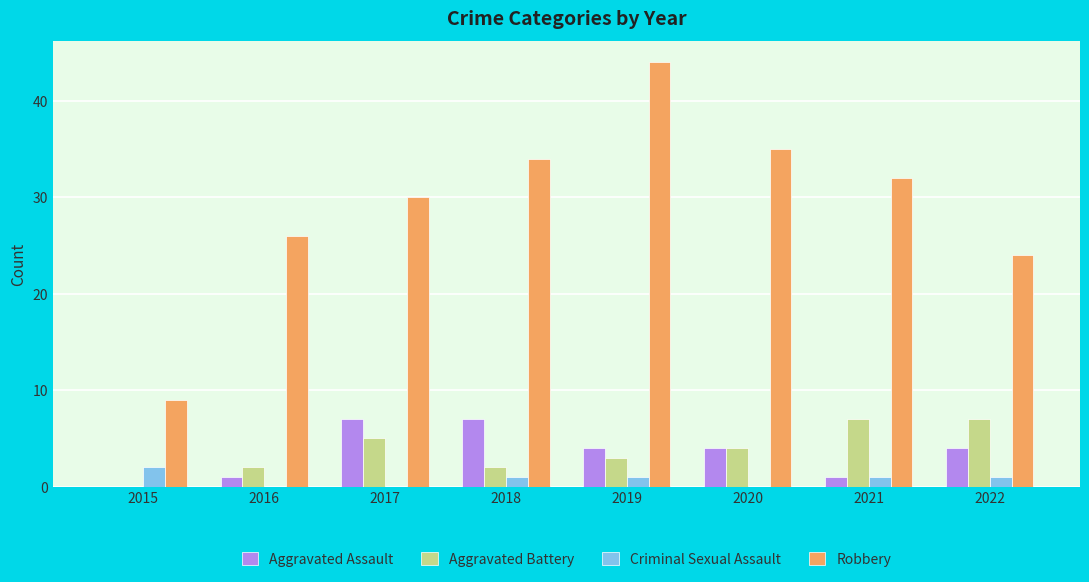

Reading left to right, what are all the values shown in this chart?

Aggravated Assault: 2015=0	2016=1	2017=7	2018=7	2019=4	2020=4	2021=1	2022=4
Aggravated Battery: 2015=0	2016=2	2017=5	2018=2	2019=3	2020=4	2021=7	2022=7
Criminal Sexual Assault: 2015=2	2016=0	2017=0	2018=1	2019=1	2020=0	2021=1	2022=1
Robbery: 2015=9	2016=26	2017=30	2018=34	2019=44	2020=35	2021=32	2022=24